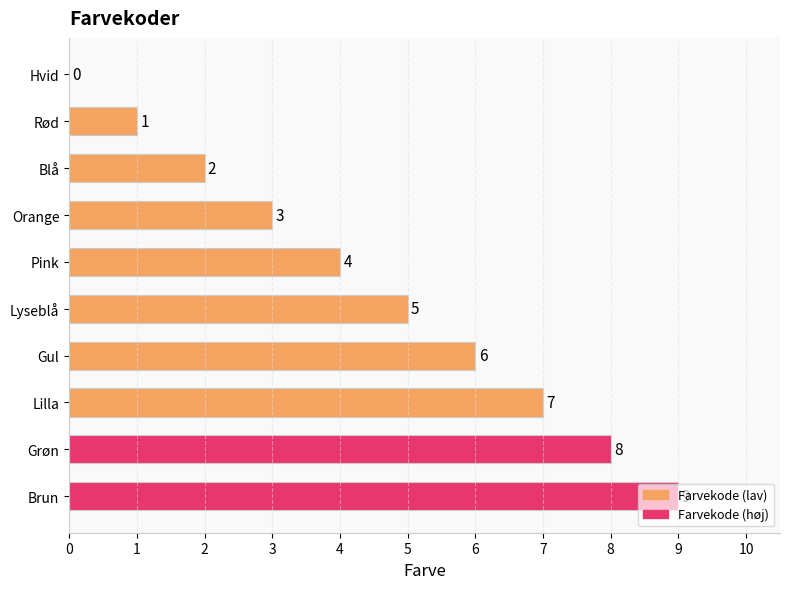

The value at Pink is 4. True or false?

True